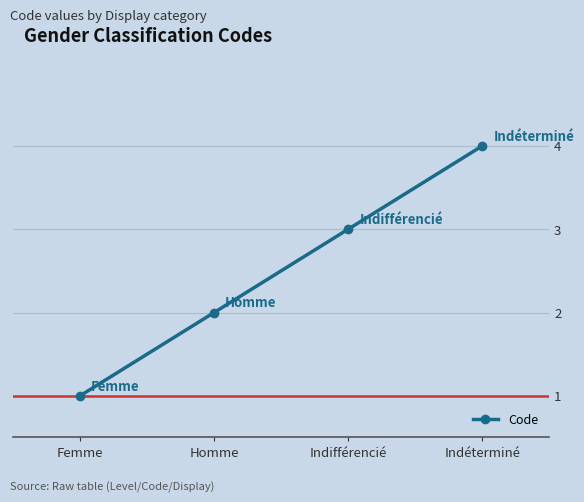

What is the label of the 3rd point from the right?

Homme